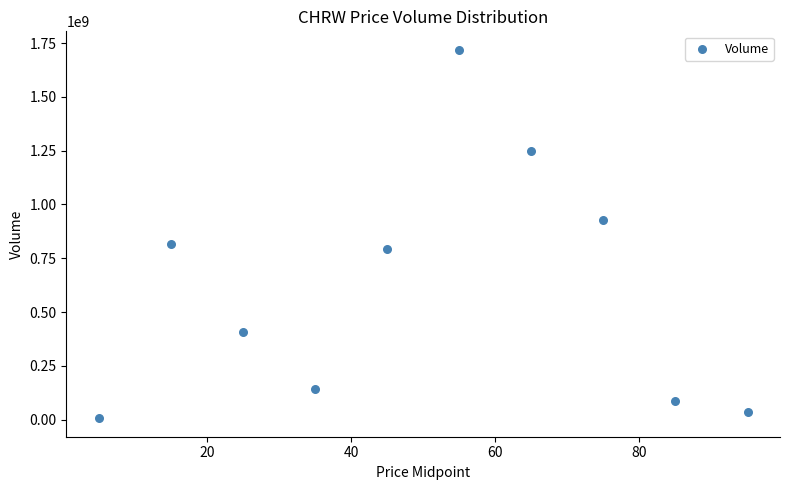

What is the range of X values (max minus min)?

90